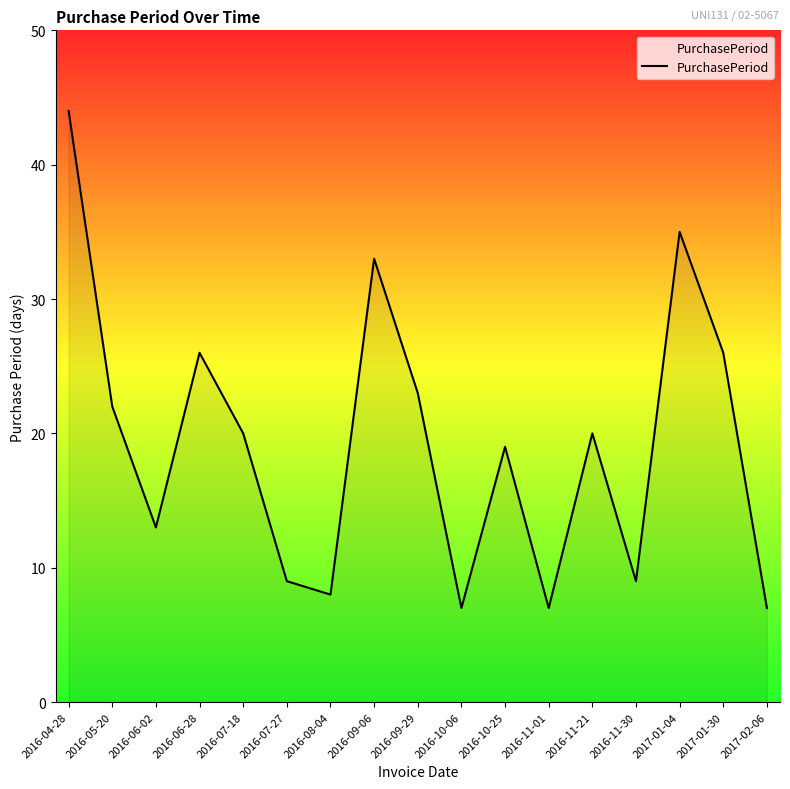

Where is the first local maximum?

2016-06-28